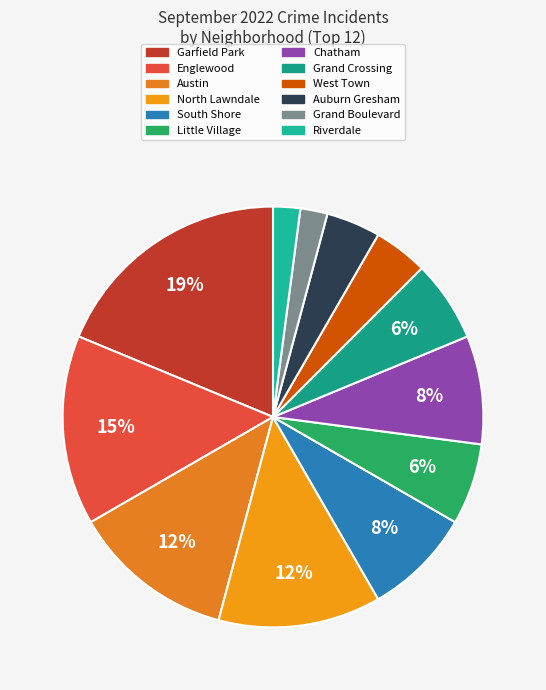

Combined, what portion of the pie is Grand Boulevard and North Lawndale?

14.6%